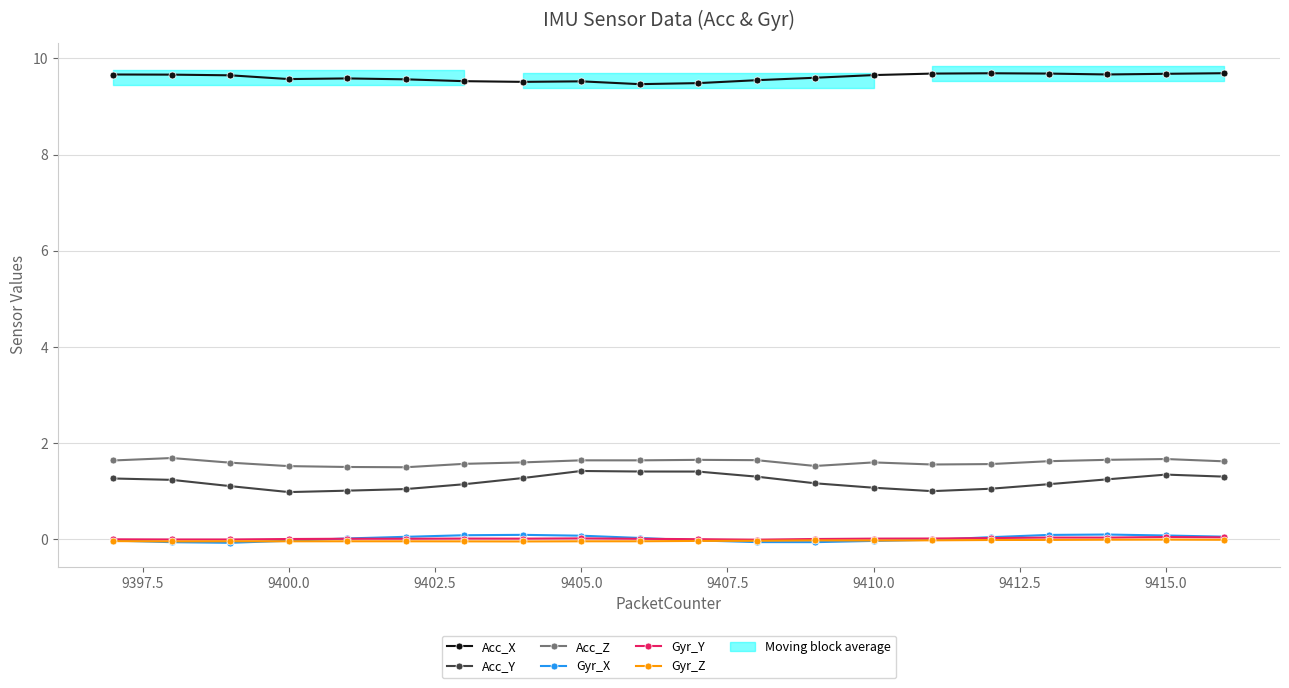

The Acc_Y series shows 0.5 at 15. True or false?

False